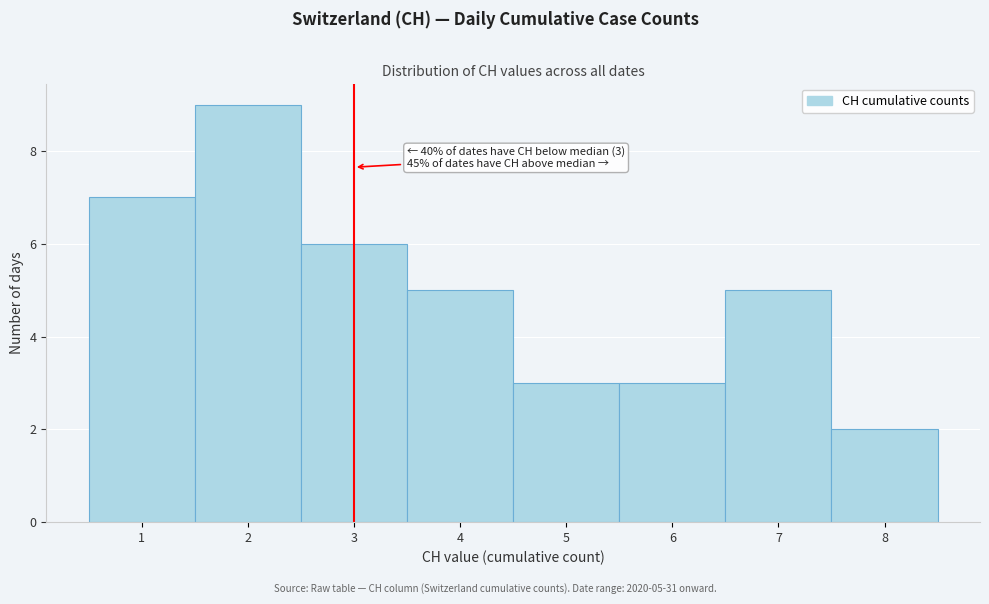

Which range on the x-axis has the tallest bar?

1.5 to 2.5